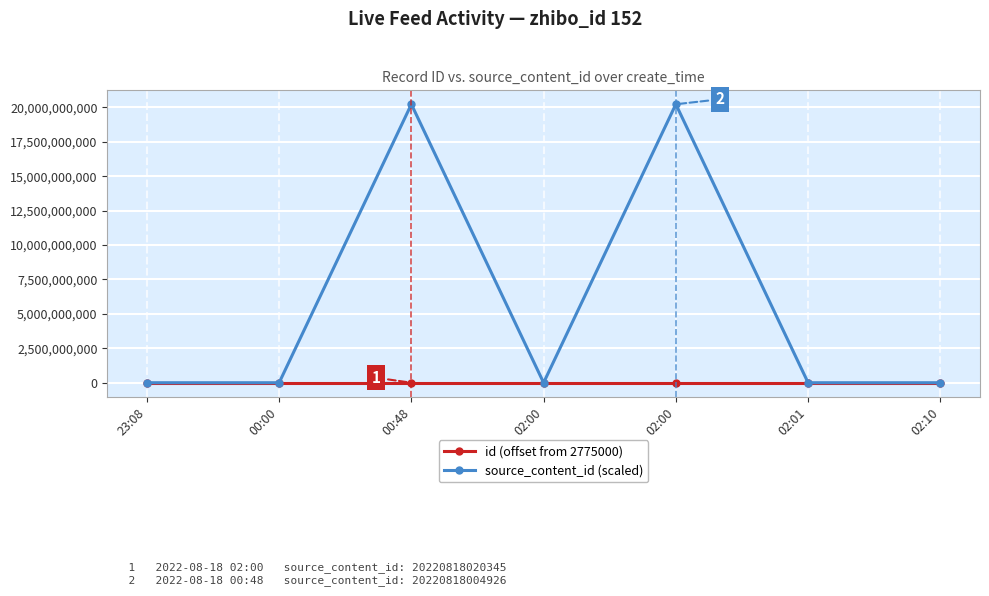

What is the value of the id (offset from 2775000) point at the 6th from the left?

820.0